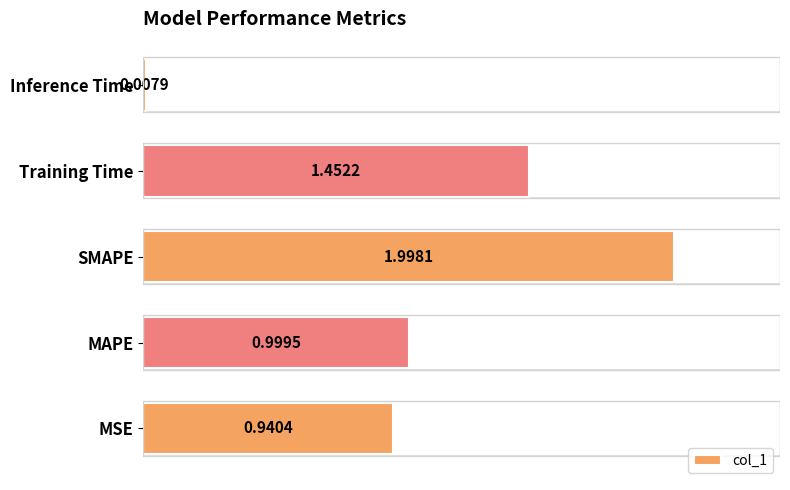

List the labels in order of value, largest first.

SMAPE, Training Time, MAPE, MSE, Inference Time